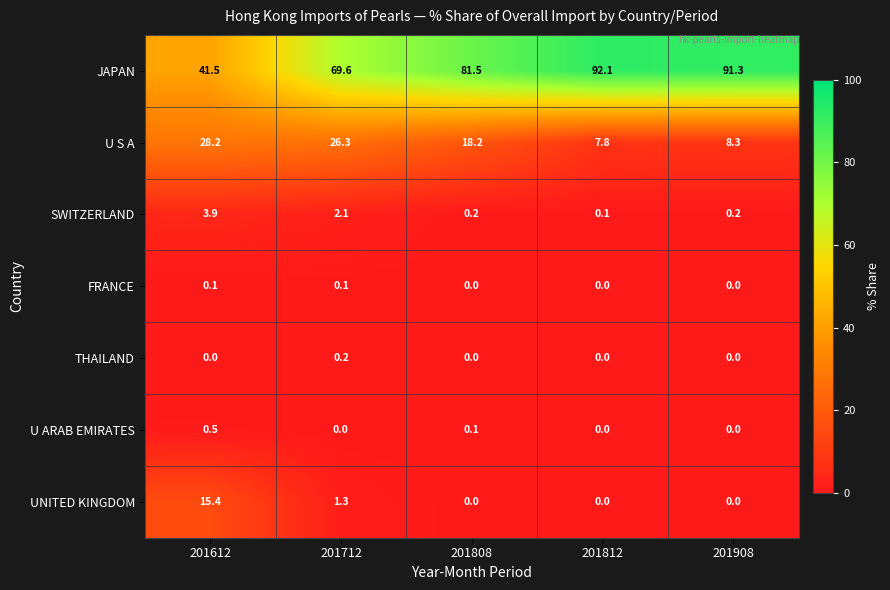

List the series in order of their peak value, lowest first.

FRANCE, THAILAND, U ARAB EMIRATES, SWITZERLAND, UNITED KINGDOM, U S A, JAPAN